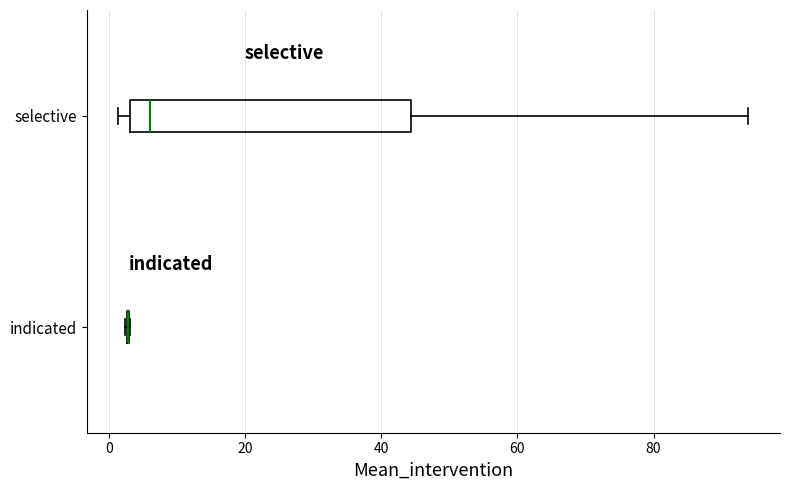

Reading bottom to top, read every box against the x-axis: the position of its median line, the range the box covers, and the ends of its whiskers. The values are not printed on the chart, so give them approximately, as read against the axis.

indicated: box collapsed to a line at 2, whiskers 2 to 4
selective: median 6, box 4 to 44, whiskers 2 to 94